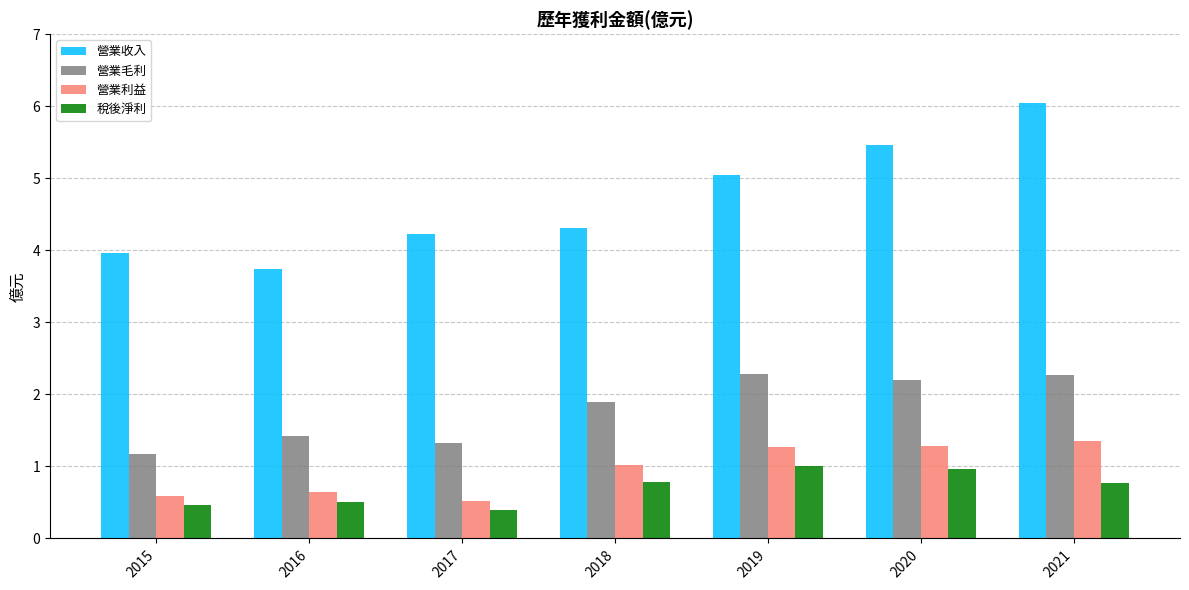

What is the maximum value for 稅後淨利?

1.0